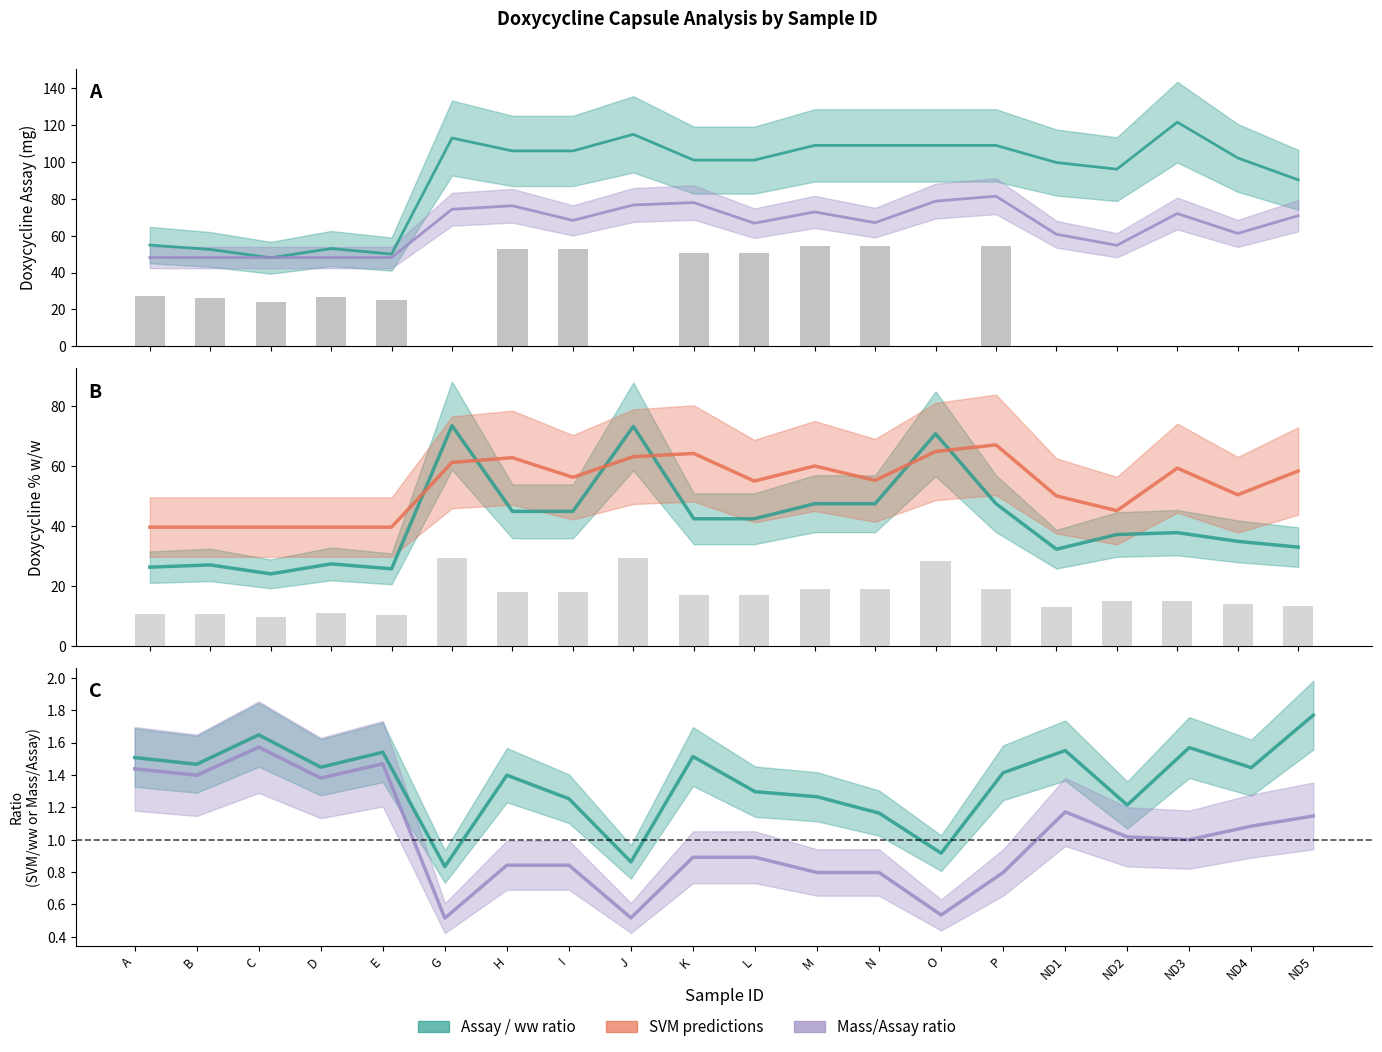

Rank the categories by doxycycline_assay_mg value from lowest to highest.

C, E, B, D, A, ND5, ND2, ND1, K, L, ND4, H, I, M, N, O, P, G, J, ND3